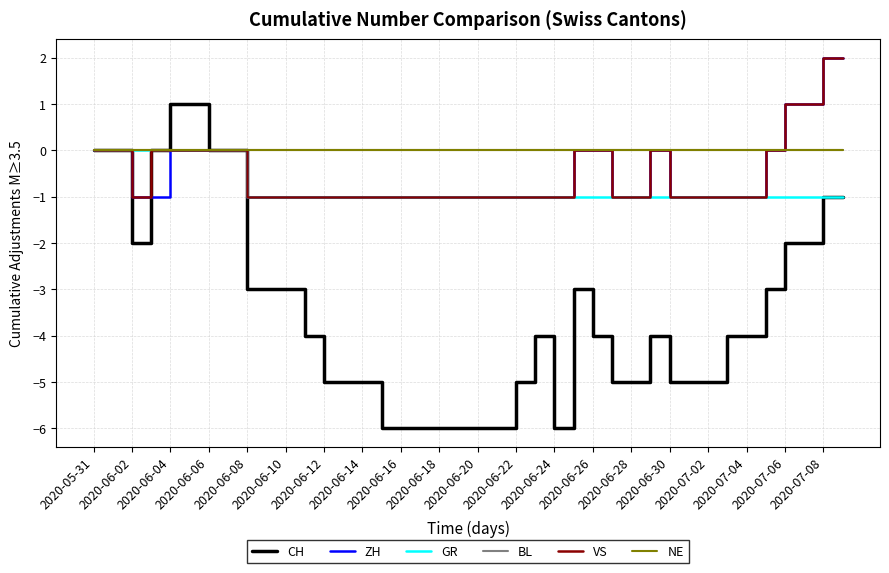

What is the value of the ZH point at the 38th from the left?

1